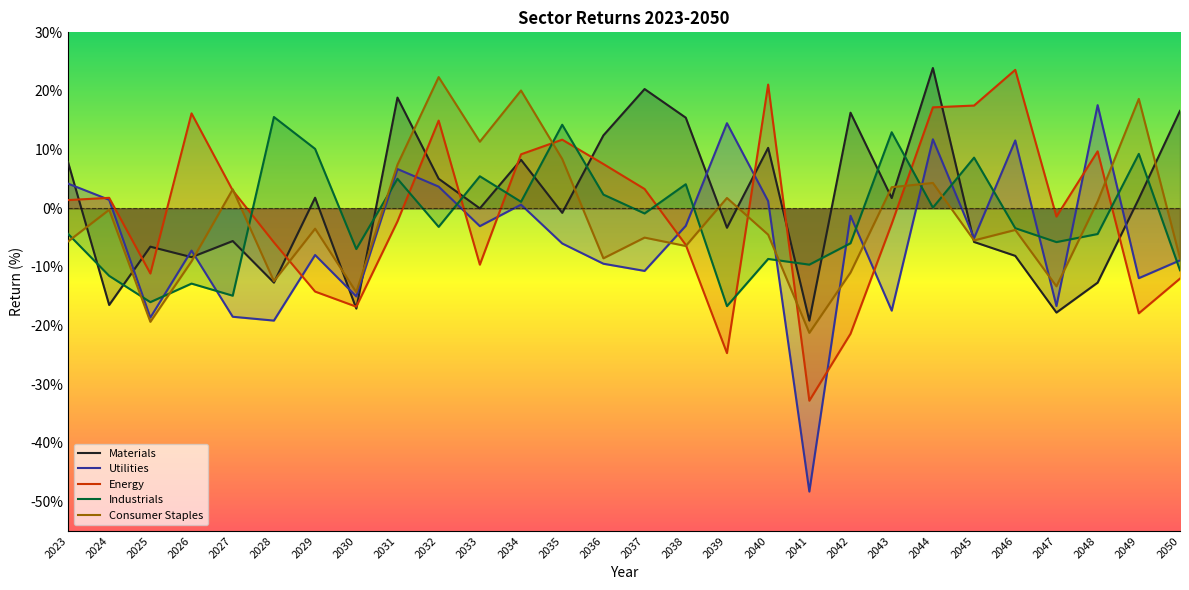

At which category does Utilities reach its first local peak?

2026